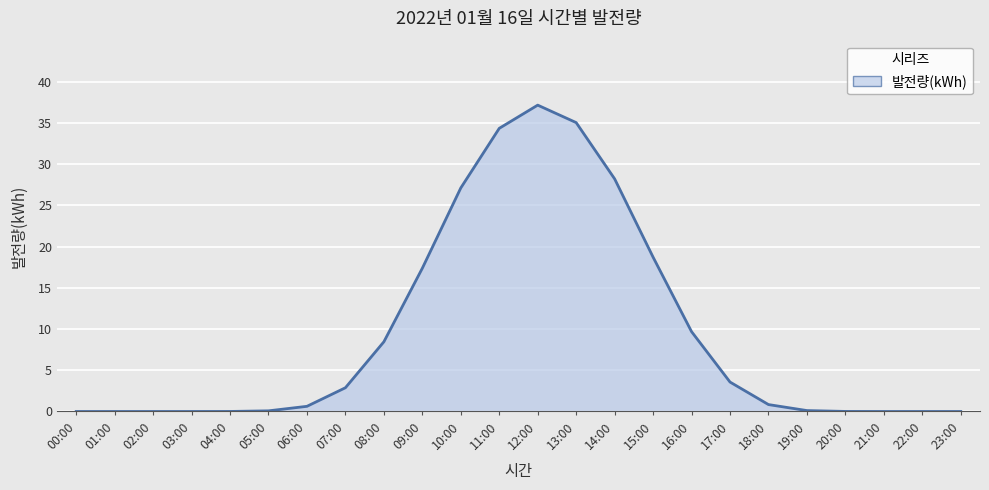

The chart shows a value of -17.3 at 23:00. True or false?

False